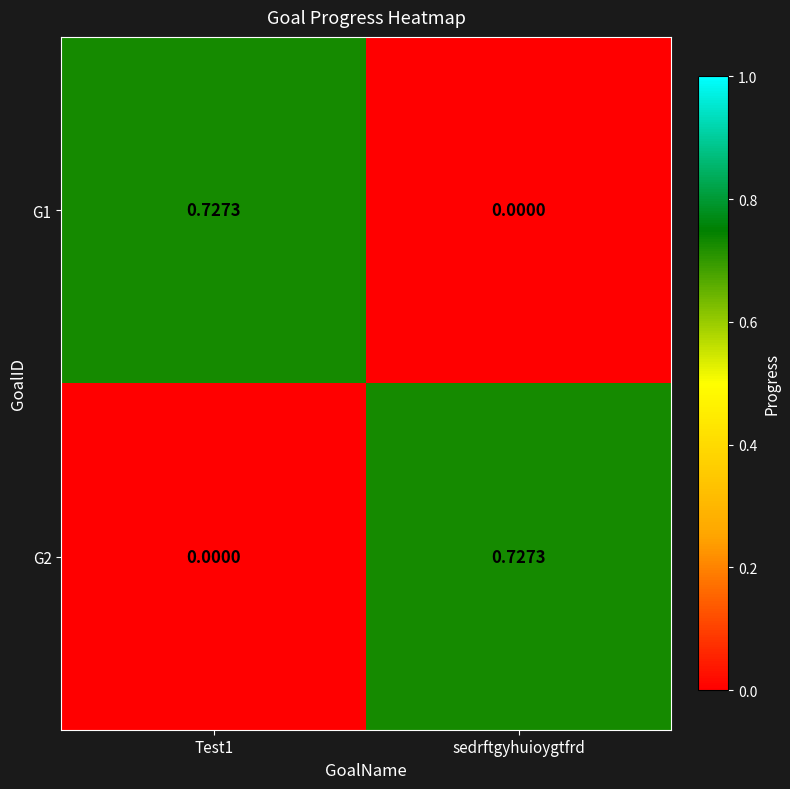

Is the value of G2 at sedrftgyhuioygtfrd greater than the value of G1 at sedrftgyhuioygtfrd?

Yes